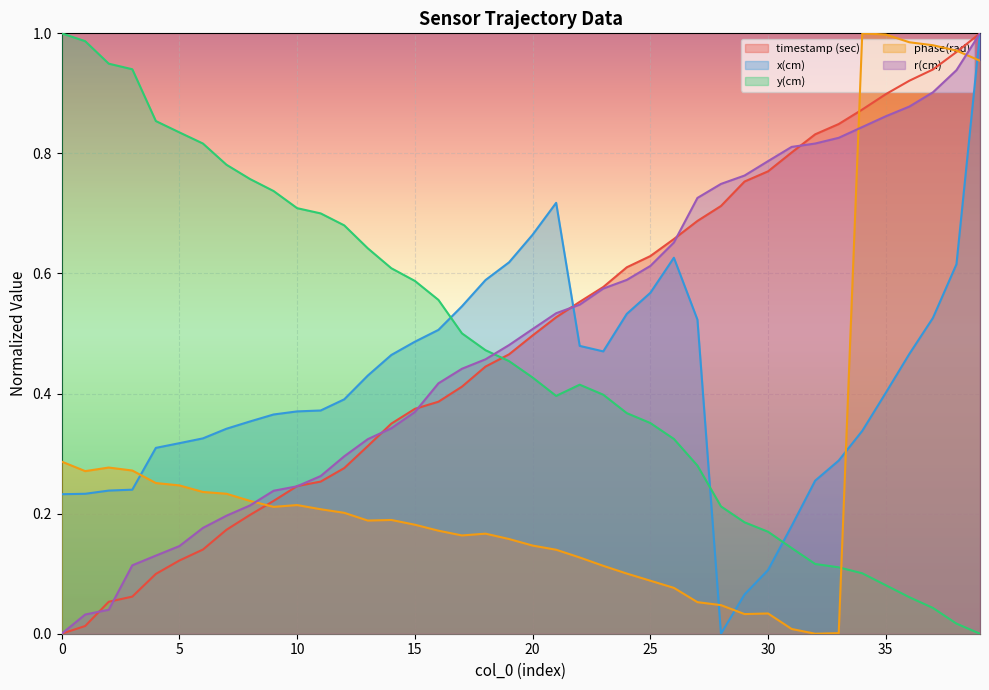

What is the greatest value displayed?

1.0